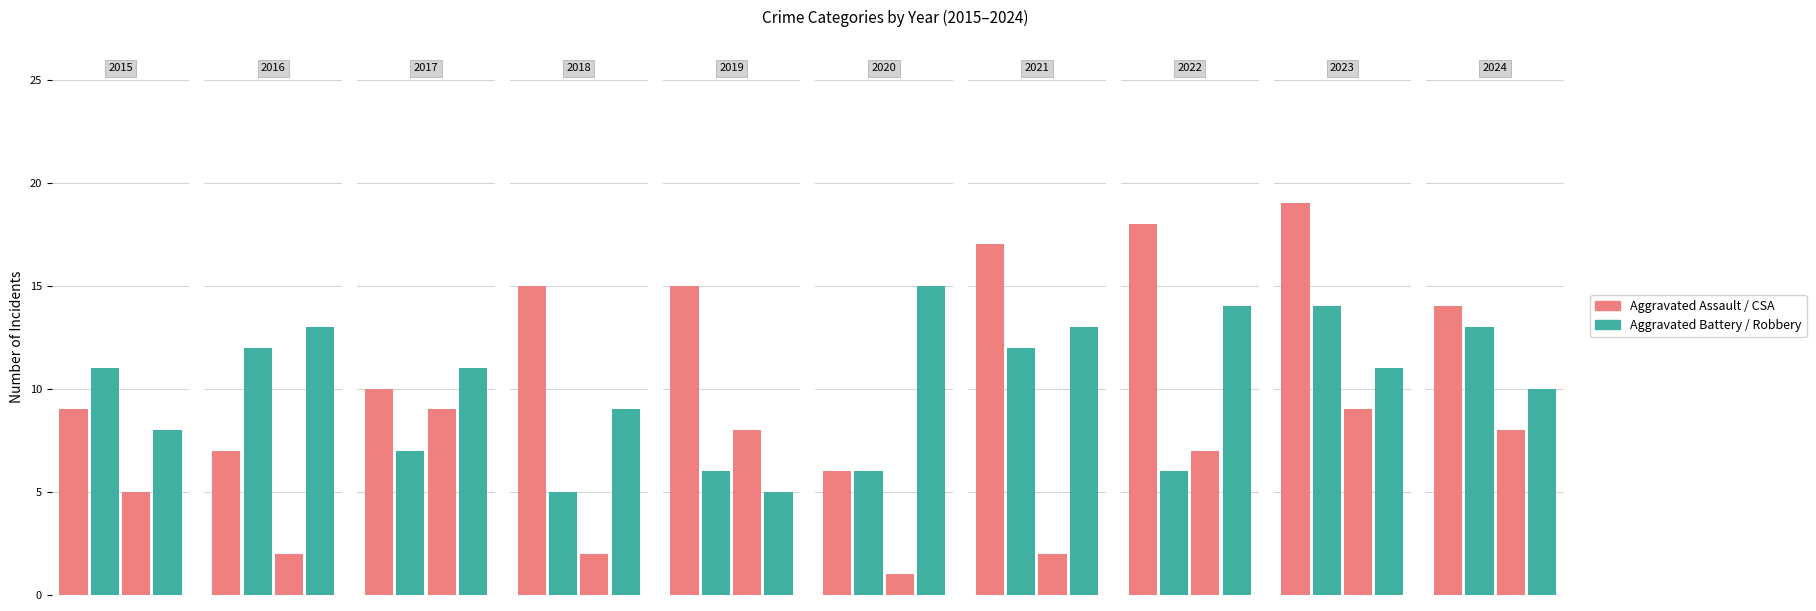

Rank the series by their average value, from lowest to highest.

Criminal Sexual Assault, Aggravated Battery, Robbery, Aggravated Assault